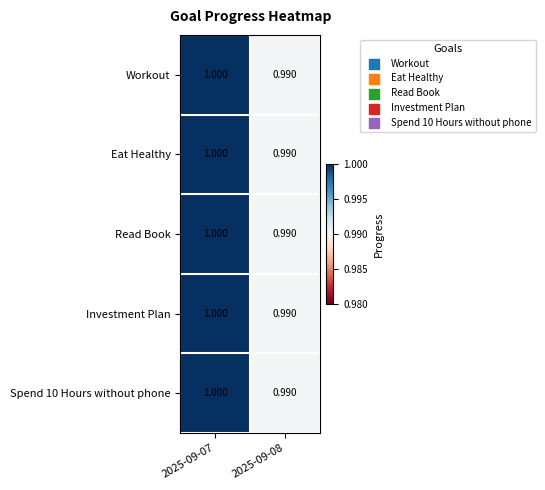

Is the value of Eat Healthy at 2025-09-07 greater than the value of Read Book at 2025-09-08?

Yes